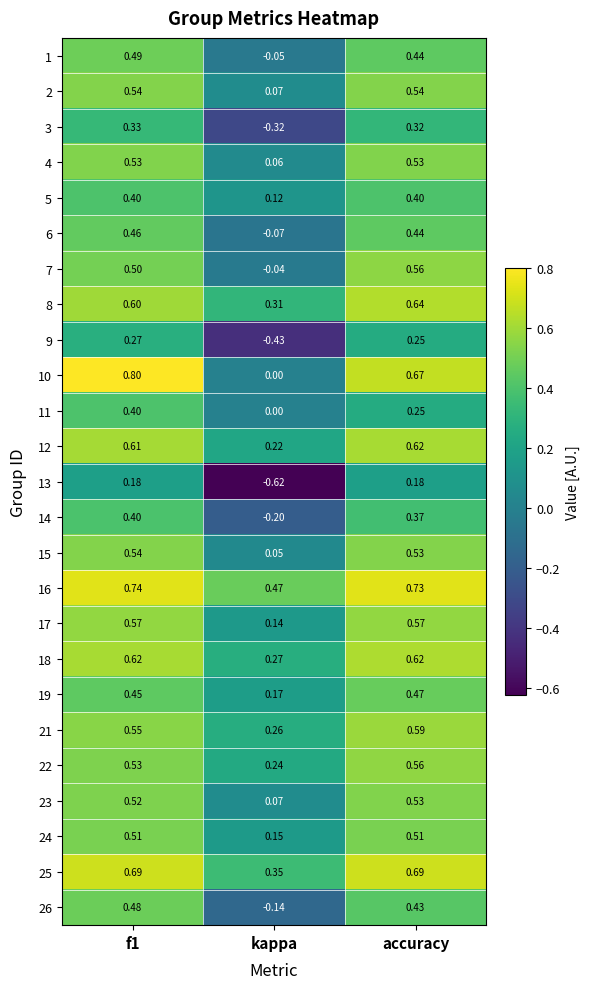

Which series has the largest total across all categories?

16